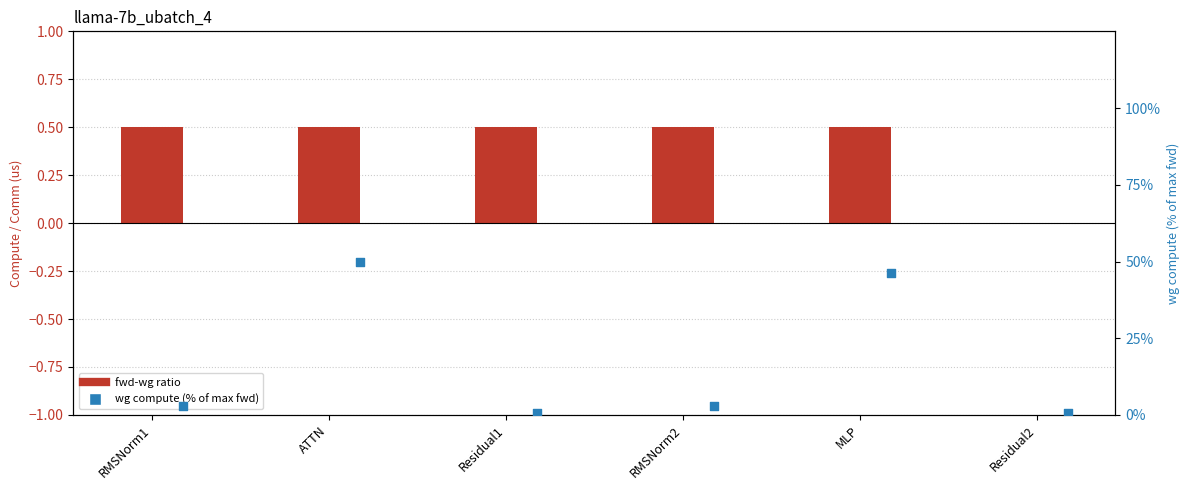

Which series has the widest spread of Y values?

wg compute (% of max fwd)